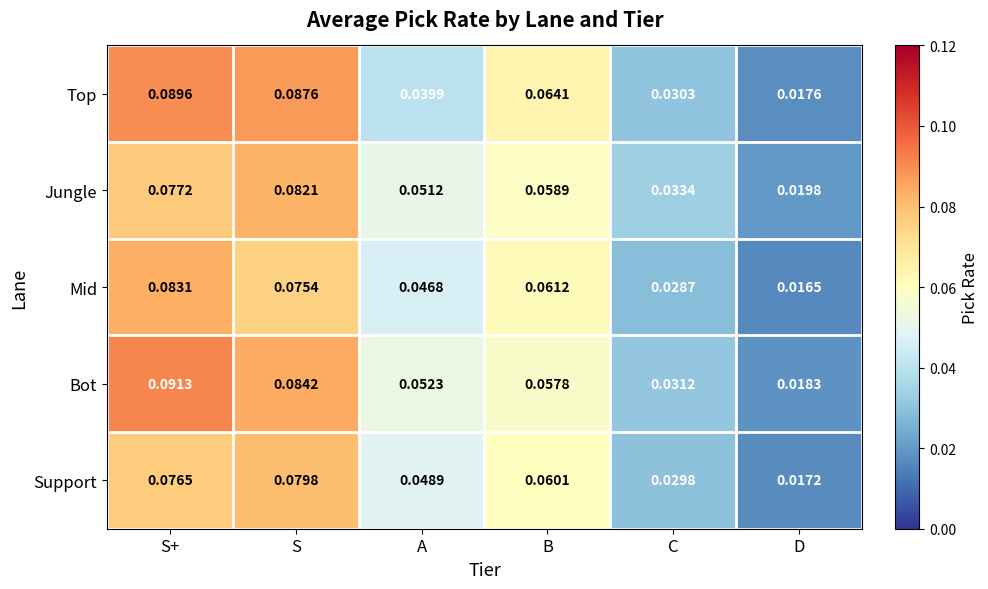

Where is Support nearest to the value 0?

D